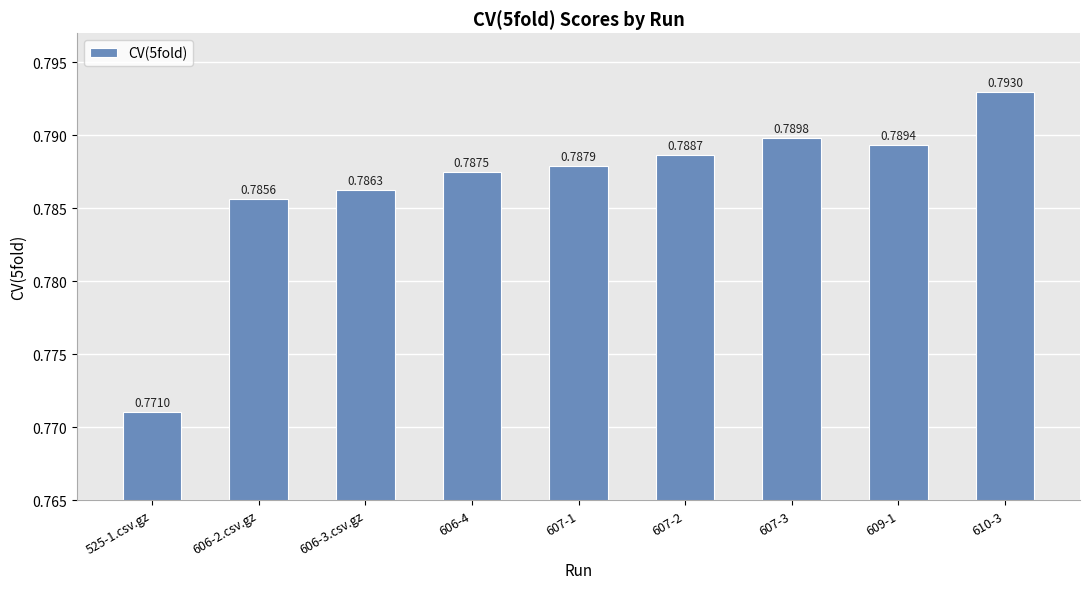

What is the label of the 5th bar from the left?

607-1